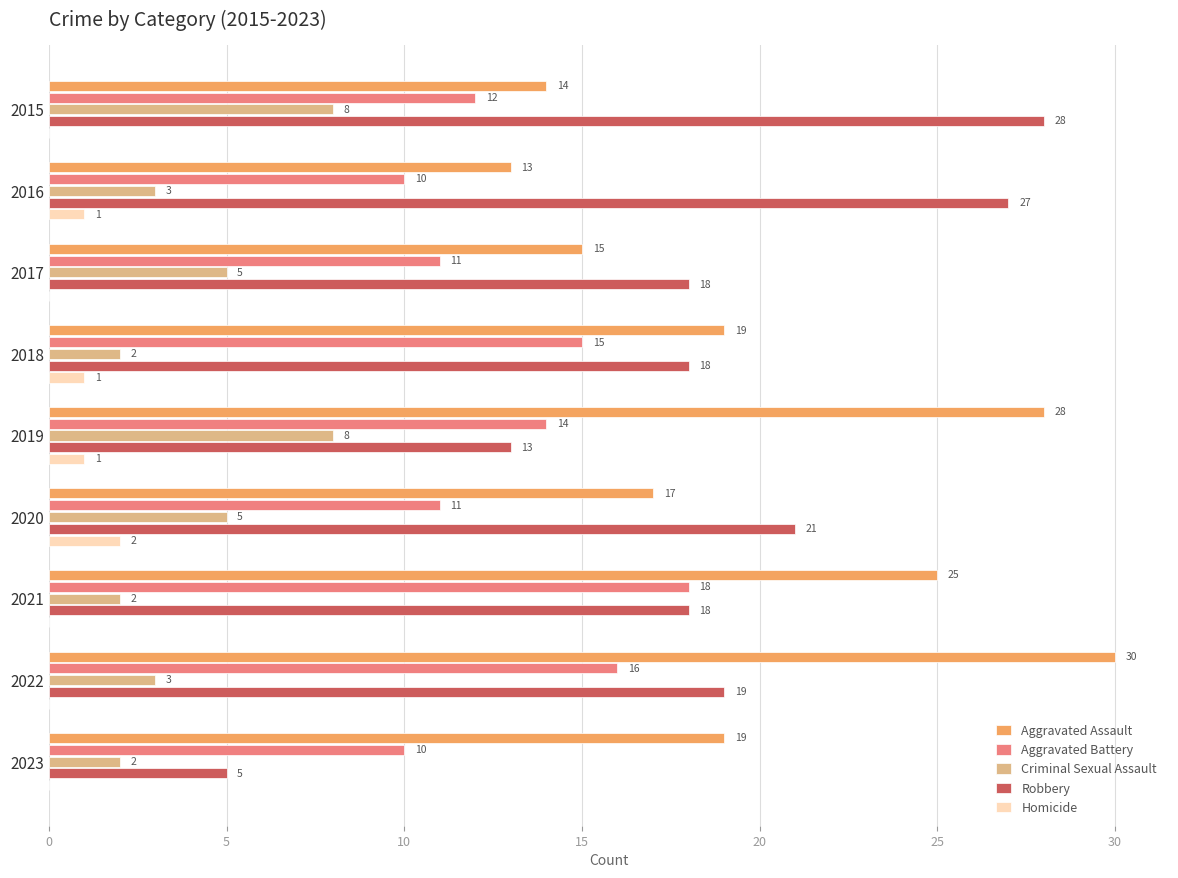

Read the Aggravated Assault value at 2022, to the nearest 10.

30